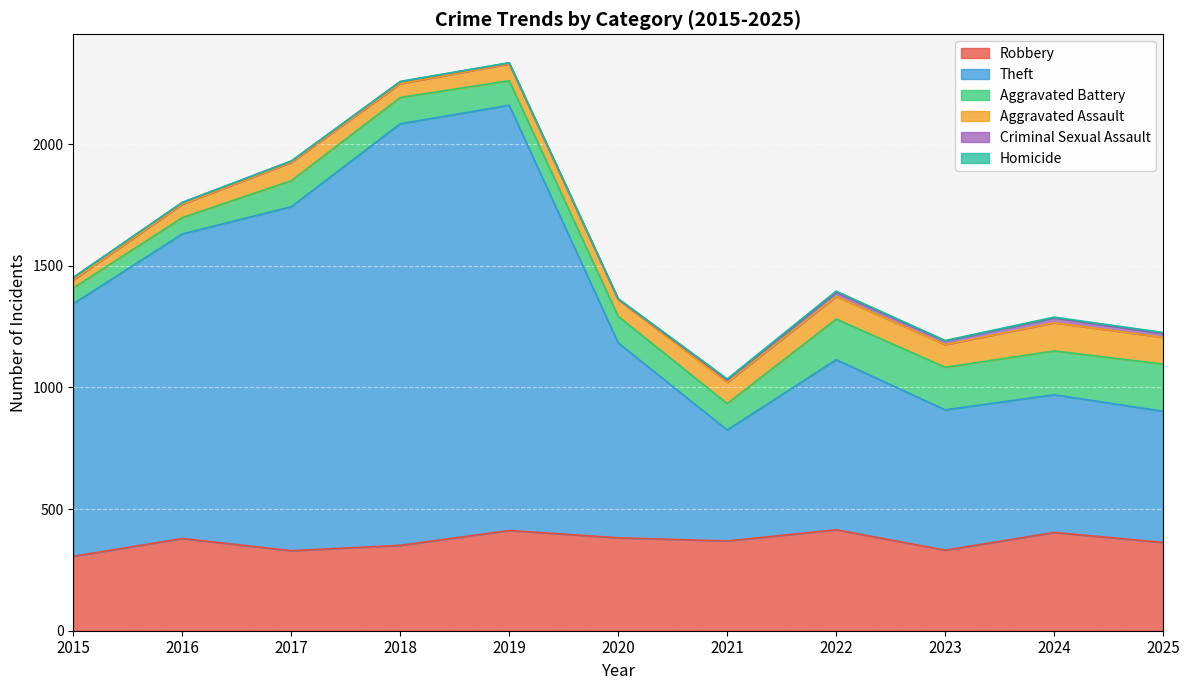

What is the maximum value shown in the chart?

1748